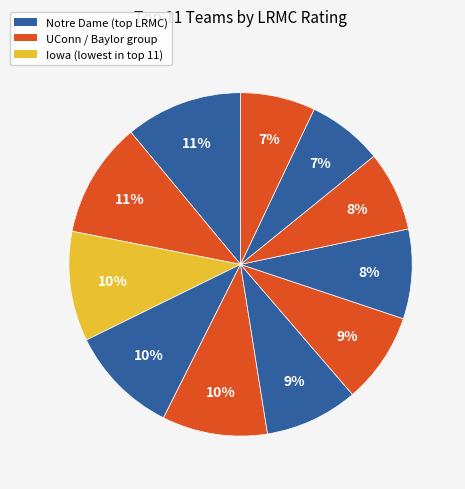

Which slice is the largest?

Notre Dame